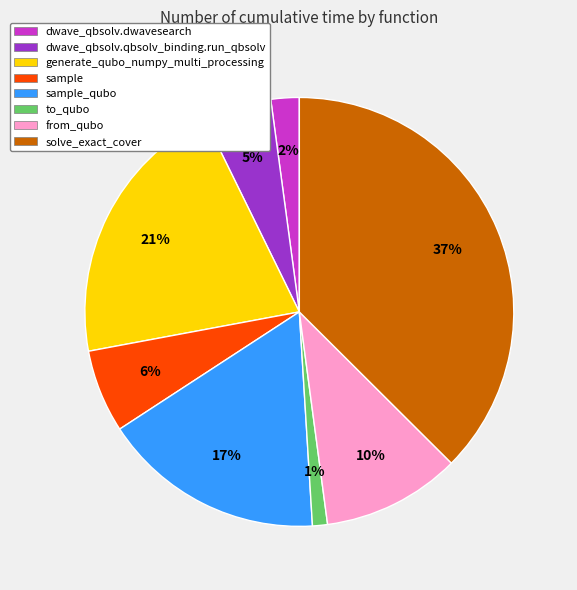

Is there any slice that represents more than half of the pie?

No